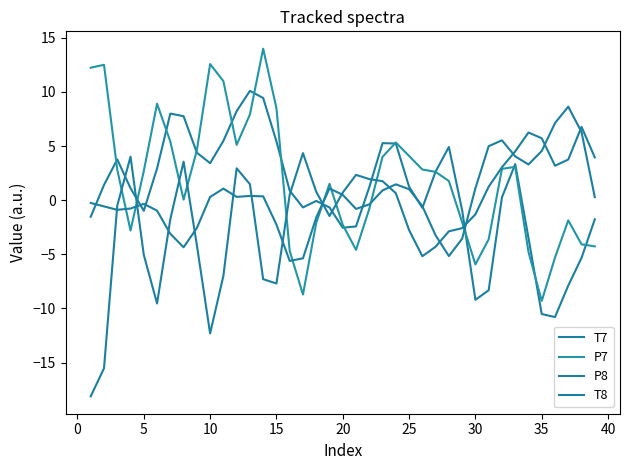

What is the average value of the T7 series?

0.7